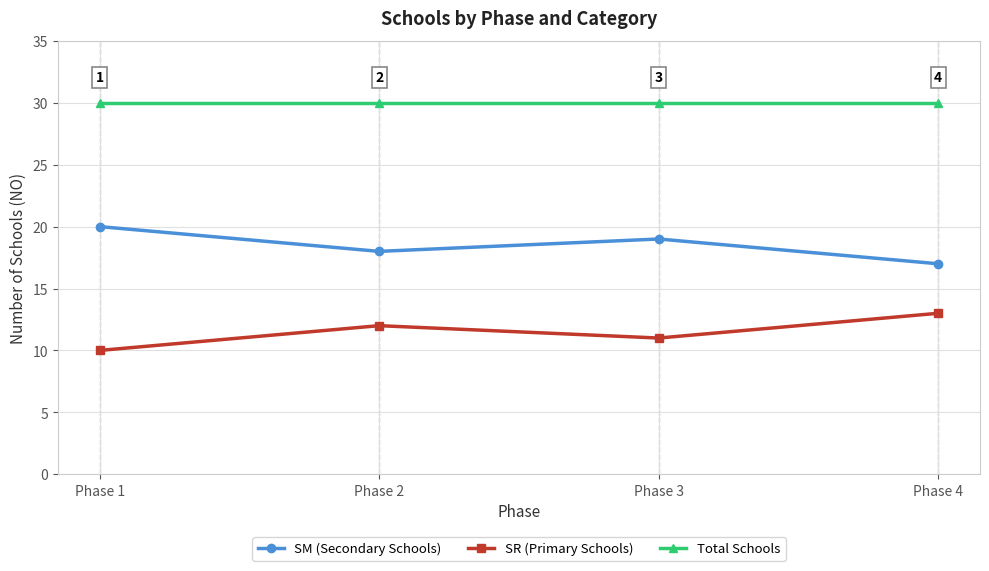

True or false: SM (Secondary Schools) has a value of 6 at Phase 4.

False